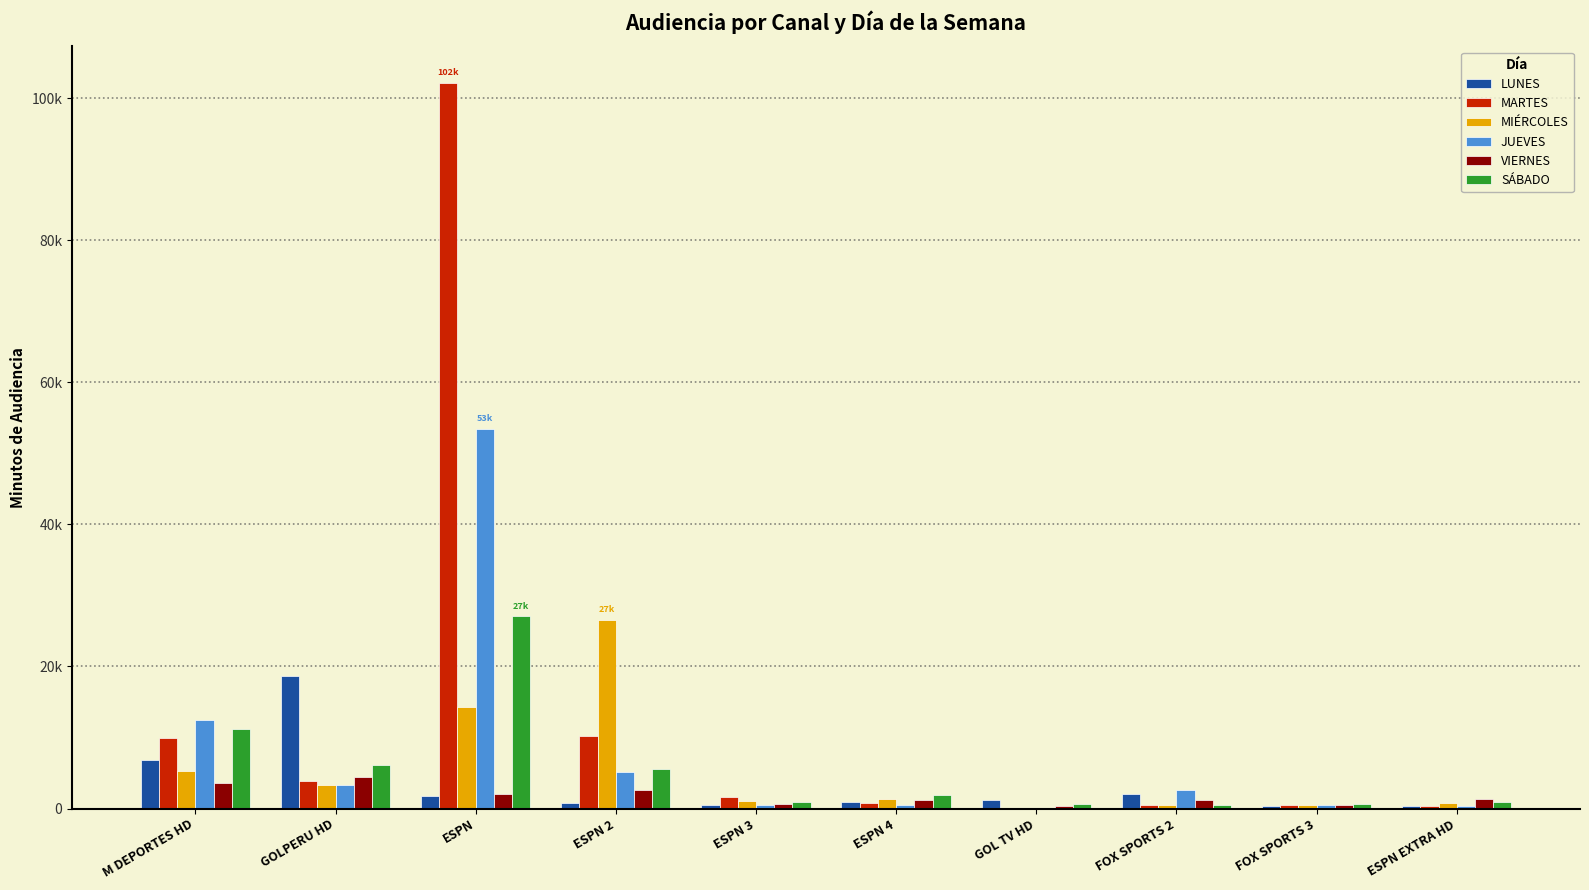

The value of JUEVES at ESPN is 26907.9. True or false?

False